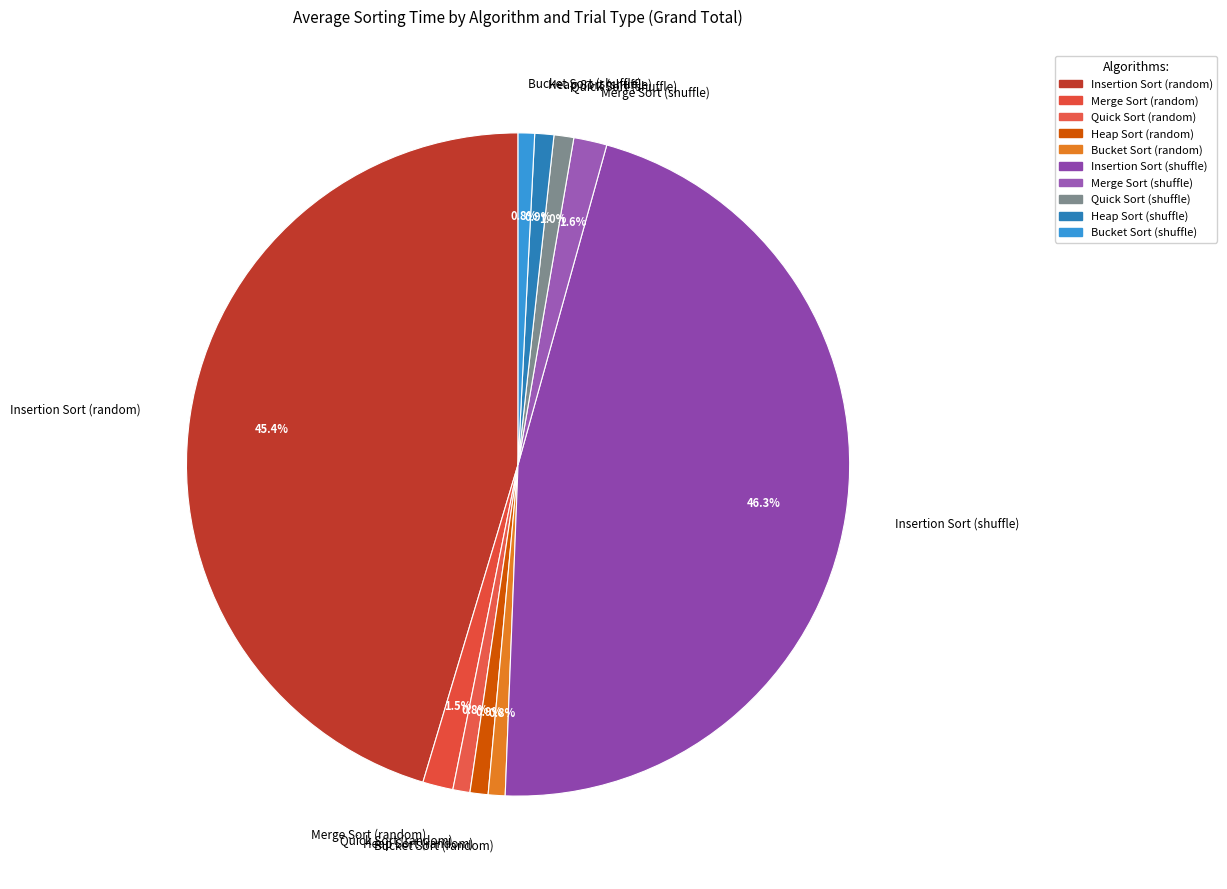

Is Merge Sort (shuffle) the majority of the pie?

No